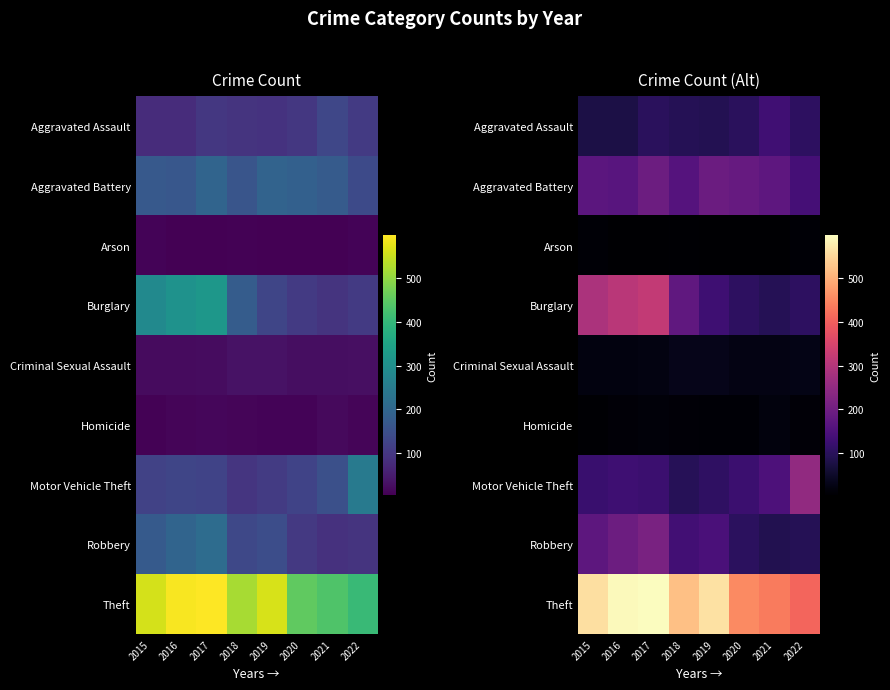

At which category is the sum across all series the highest?

2017